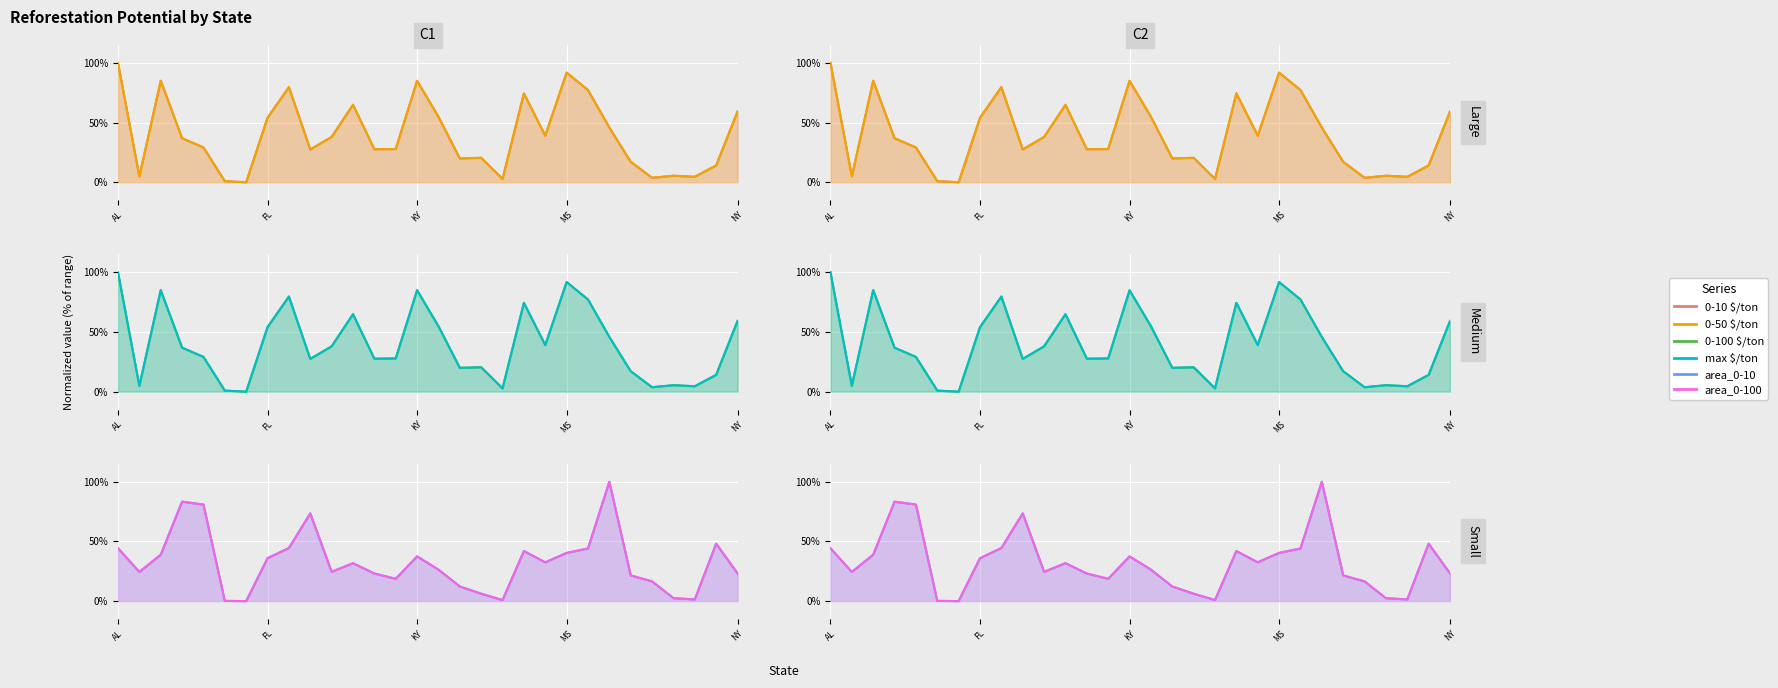

Is the value of 0-50 $/ton at FL greater than the value of 0-10 $/ton at NY?

No